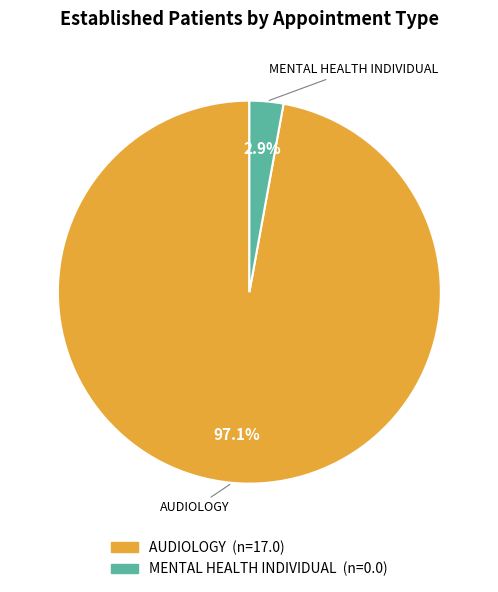

Is the sum of AUDIOLOGY and MENTAL HEALTH INDIVIDUAL greater than half?

Yes